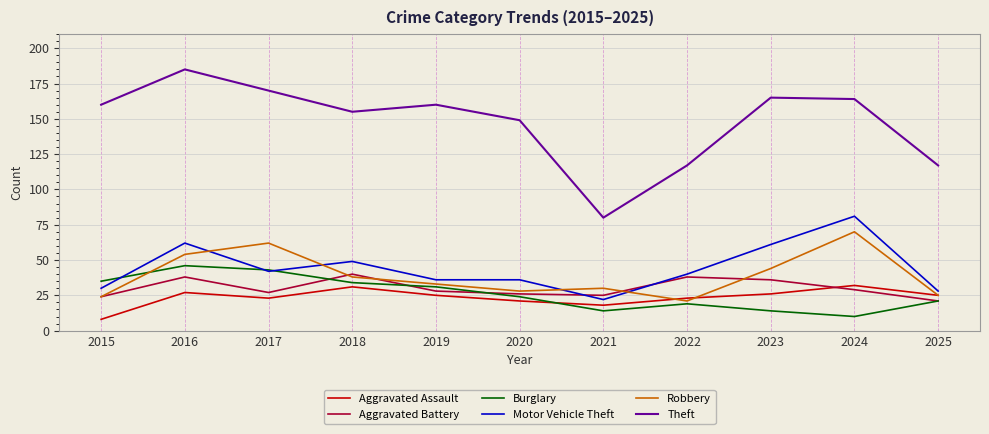

At which category does Theft reach its first local valley?

2018